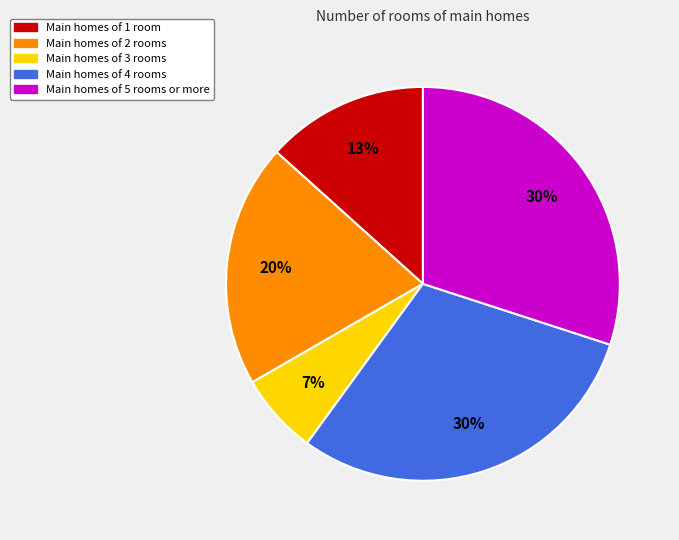

To the nearest percent, what percentage of the pie is Main homes of 5 rooms or more?

30%